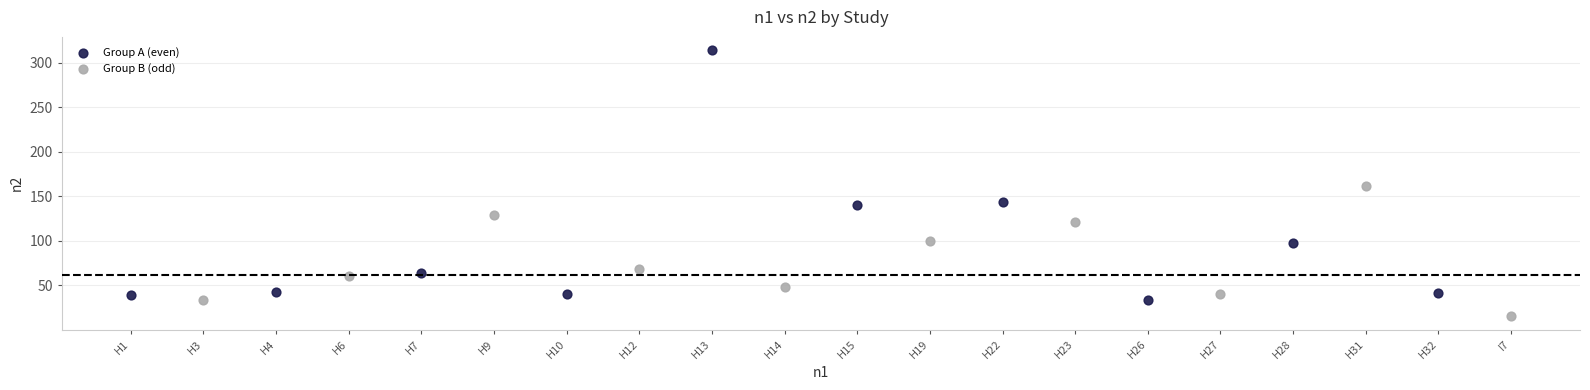

Which series contains the lowest Y value?

Group B (odd)